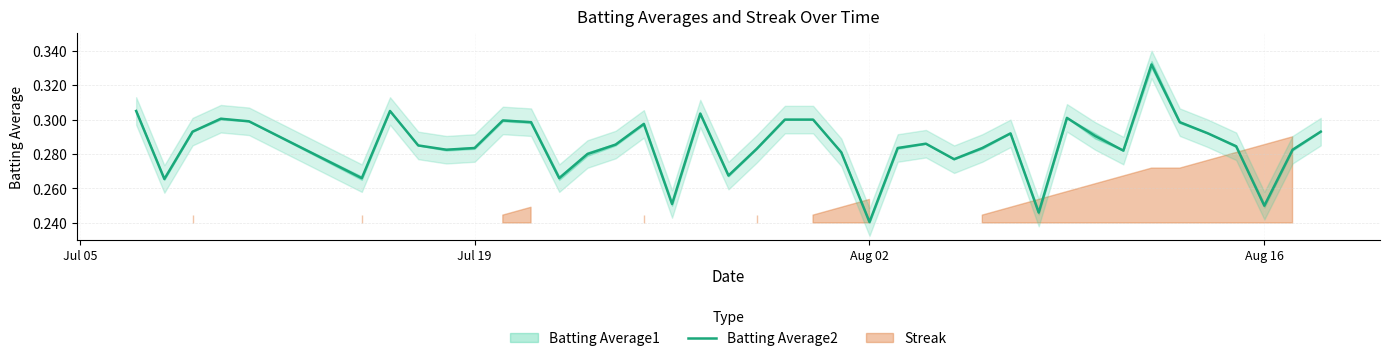

Reading right to left, list all the values displayed in this chart.

0.3	0.3	0.2	0.3	0.3	0.3	0.3	0.3	0.3	0.3	0.2	0.3	0.3	0.3	0.3	0.3	0.2	0.3	0.3	0.3	0.3	0.3	0.3	0.3	0.3	0.3	0.3	0.3	0.3	0.3	0.3	0.3	0.3	0.3	0.3	0.3	0.3	0.3	0.3	0.3